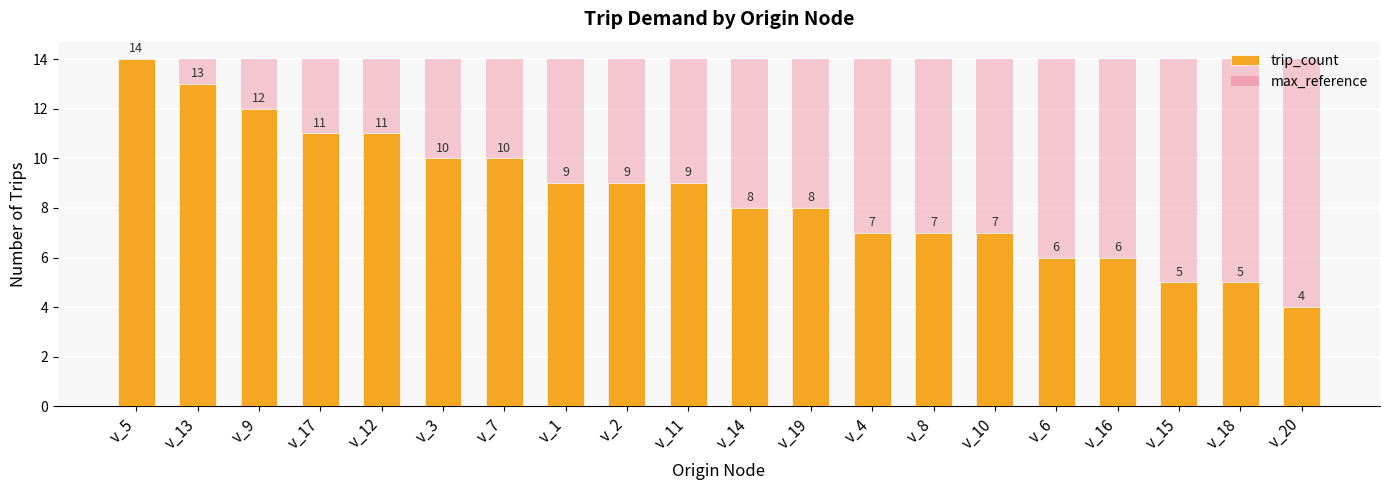

At how many categories does at least one series exceed 8?

20